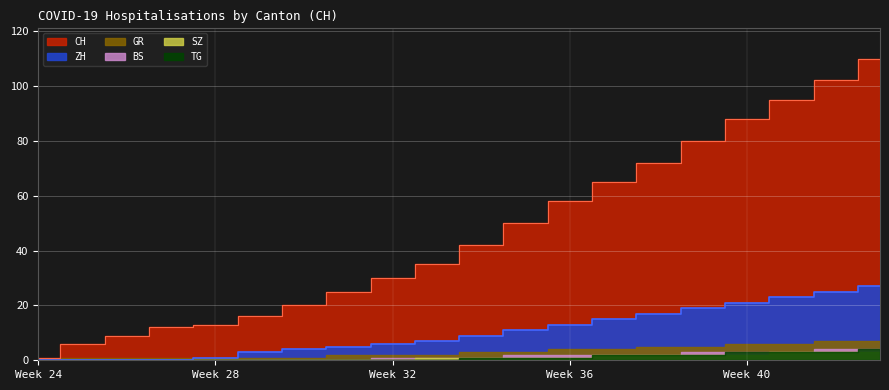

Reading left to right, what are all the values shown in this chart?

CH: 2020-06-07=1	2020-06-14=6	2020-06-21=9	2020-06-28=12	2020-07-05=13	2020-07-12=16	2020-07-19=20	2020-07-26=25	2020-08-02=30	2020-08-09=35	2020-08-16=42	2020-08-23=50	2020-08-30=58	2020-09-06=65	2020-09-13=72	2020-09-20=80	2020-09-27=88	2020-10-04=95	2020-10-11=102	2020-10-18=110
ZH: 2020-06-07=0	2020-06-14=0	2020-06-21=0	2020-06-28=0	2020-07-05=1	2020-07-12=3	2020-07-19=4	2020-07-26=5	2020-08-02=6	2020-08-09=7	2020-08-16=9	2020-08-23=11	2020-08-30=13	2020-09-06=15	2020-09-13=17	2020-09-20=19	2020-09-27=21	2020-10-04=23	2020-10-11=25	2020-10-18=27
BS: 2020-06-07=0	2020-06-14=0	2020-06-21=0	2020-06-28=0	2020-07-05=0	2020-07-12=0	2020-07-19=0	2020-07-26=0	2020-08-02=1	2020-08-09=1	2020-08-16=1	2020-08-23=2	2020-08-30=2	2020-09-06=2	2020-09-13=2	2020-09-20=3	2020-09-27=3	2020-10-04=3	2020-10-11=4	2020-10-18=4
SZ: 2020-06-07=0	2020-06-14=0	2020-06-21=0	2020-06-28=0	2020-07-05=0	2020-07-12=0	2020-07-19=0	2020-07-26=0	2020-08-02=0	2020-08-09=1	2020-08-16=1	2020-08-23=1	2020-08-30=1	2020-09-06=2	2020-09-13=2	2020-09-20=2	2020-09-27=2	2020-10-04=3	2020-10-11=3	2020-10-18=3
GR: 2020-06-07=0	2020-06-14=1	2020-06-21=1	2020-06-28=1	2020-07-05=1	2020-07-12=1	2020-07-19=1	2020-07-26=2	2020-08-02=2	2020-08-09=2	2020-08-16=3	2020-08-23=3	2020-08-30=4	2020-09-06=4	2020-09-13=5	2020-09-20=5	2020-09-27=6	2020-10-04=6	2020-10-11=7	2020-10-18=7
TG: 2020-06-07=0	2020-06-14=0	2020-06-21=0	2020-06-28=0	2020-07-05=0	2020-07-12=0	2020-07-19=0	2020-07-26=0	2020-08-02=0	2020-08-09=0	2020-08-16=1	2020-08-23=1	2020-08-30=1	2020-09-06=2	2020-09-13=2	2020-09-20=2	2020-09-27=3	2020-10-04=3	2020-10-11=3	2020-10-18=4